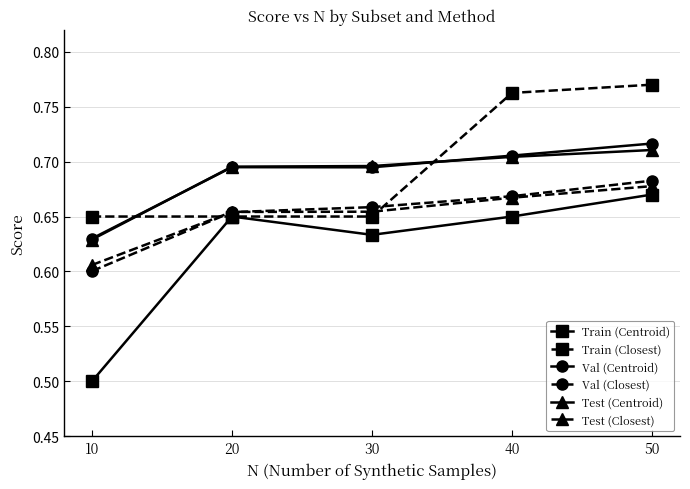

What is the sum of the Val (Centroid) values at 30 and 50?

1.4